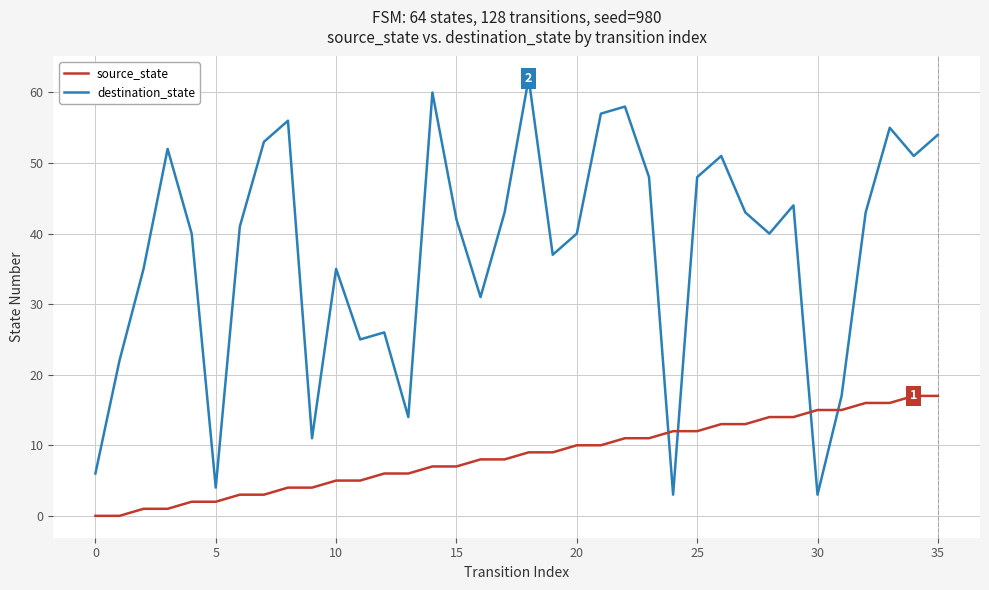

Rank the series by their maximum value, from highest to lowest.

destination_state, source_state